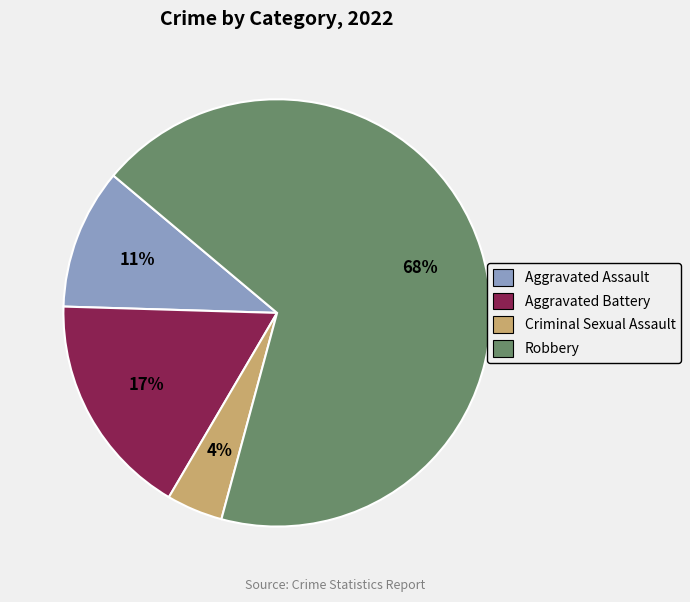

To the nearest percent, what is the difference between the largest and smallest slice percentages?

64%